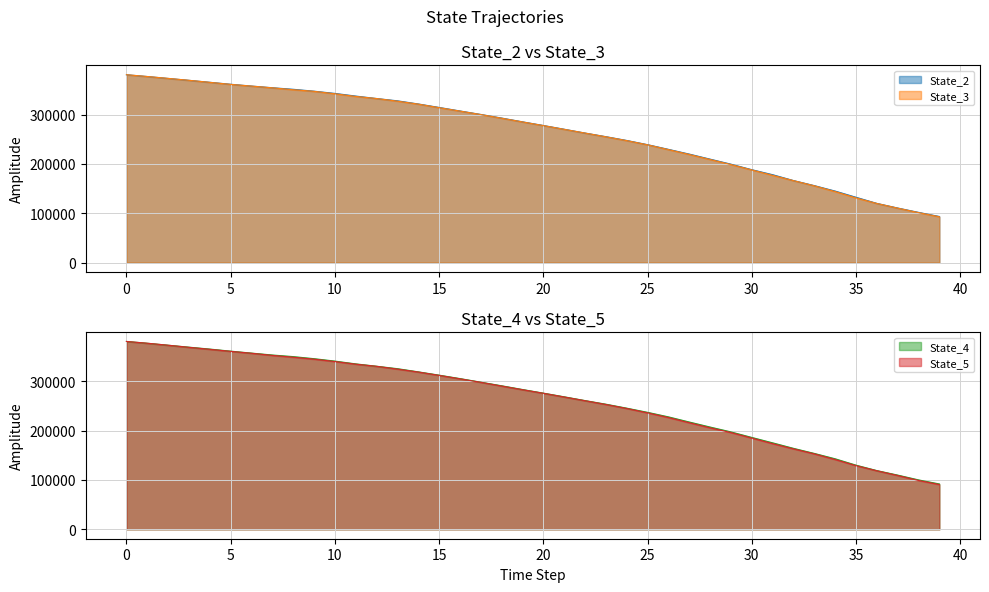

Count the number of data series in this chart.

4